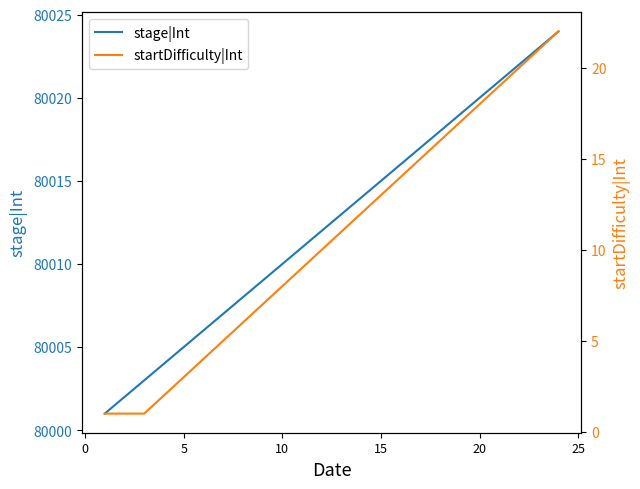

What is the maximum value for stage|Int?

80024